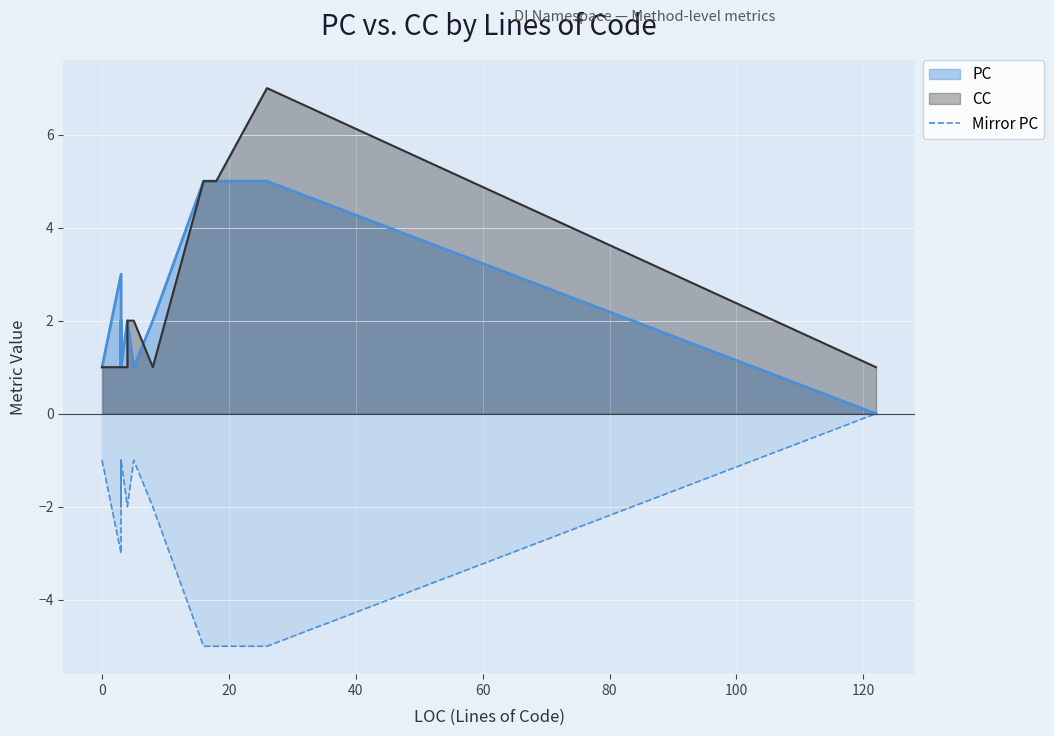

How many lines are shown in the chart?

1